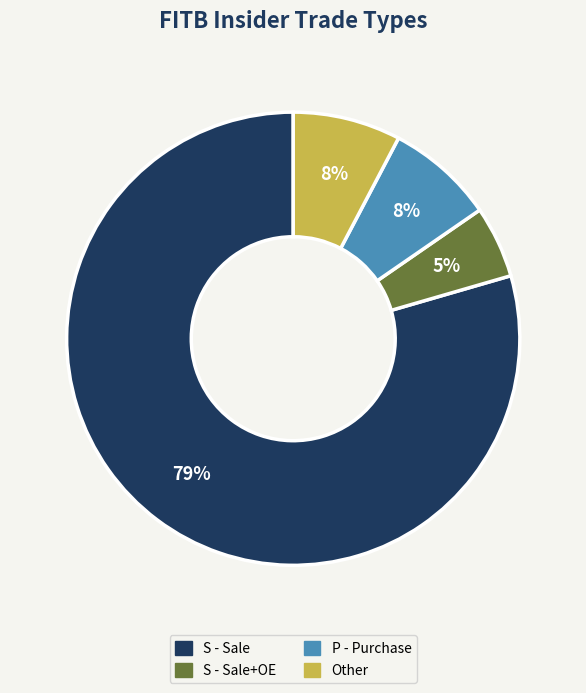

To the nearest percent, what is the average slice percentage?

25%